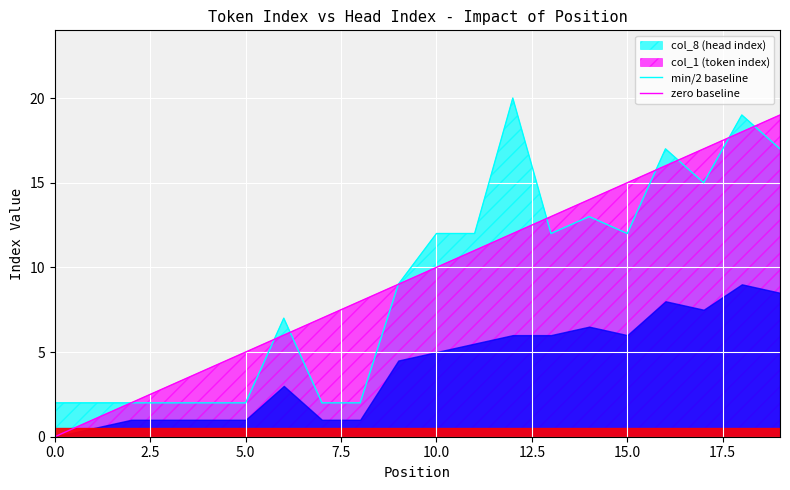

What is the difference between the second highest and second lowest values in the col_8 (head index) series?

17